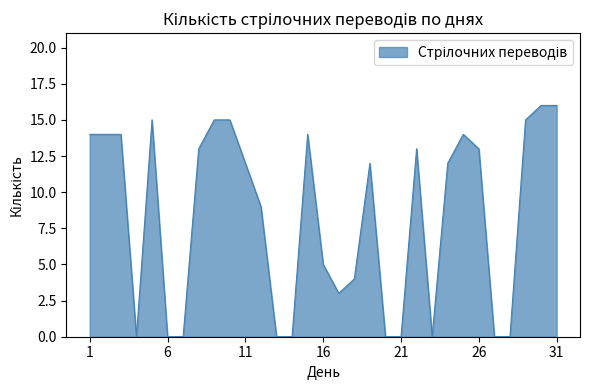

What is the greatest value displayed?

16